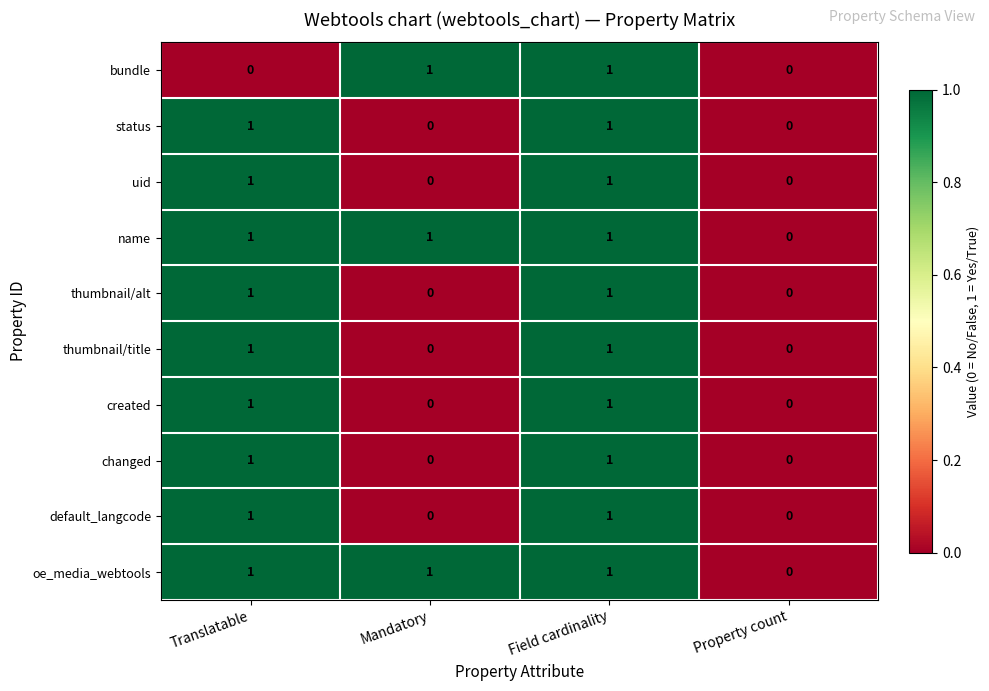

At which category is the sum across all series the highest?

Field cardinality